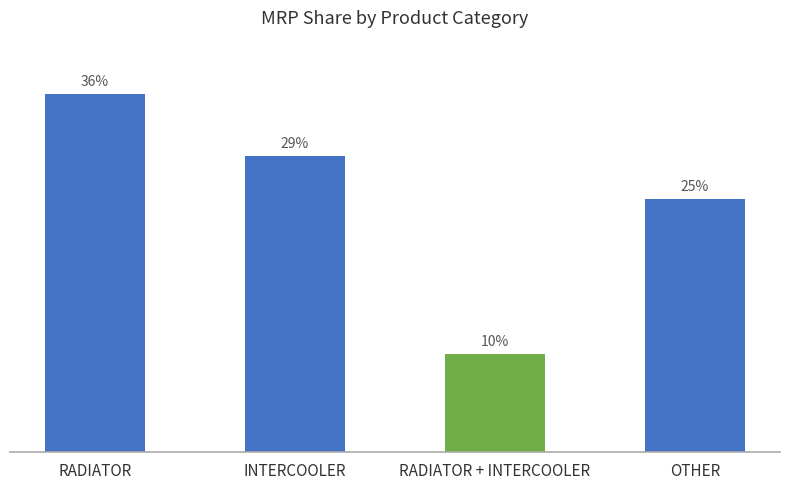

At which label is the value closest to 22?

OTHER